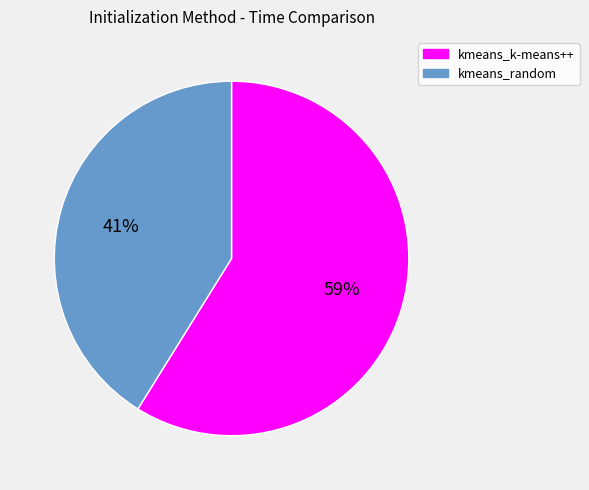

Do kmeans_k-means++ and kmeans_random together represent more than half of the pie?

Yes